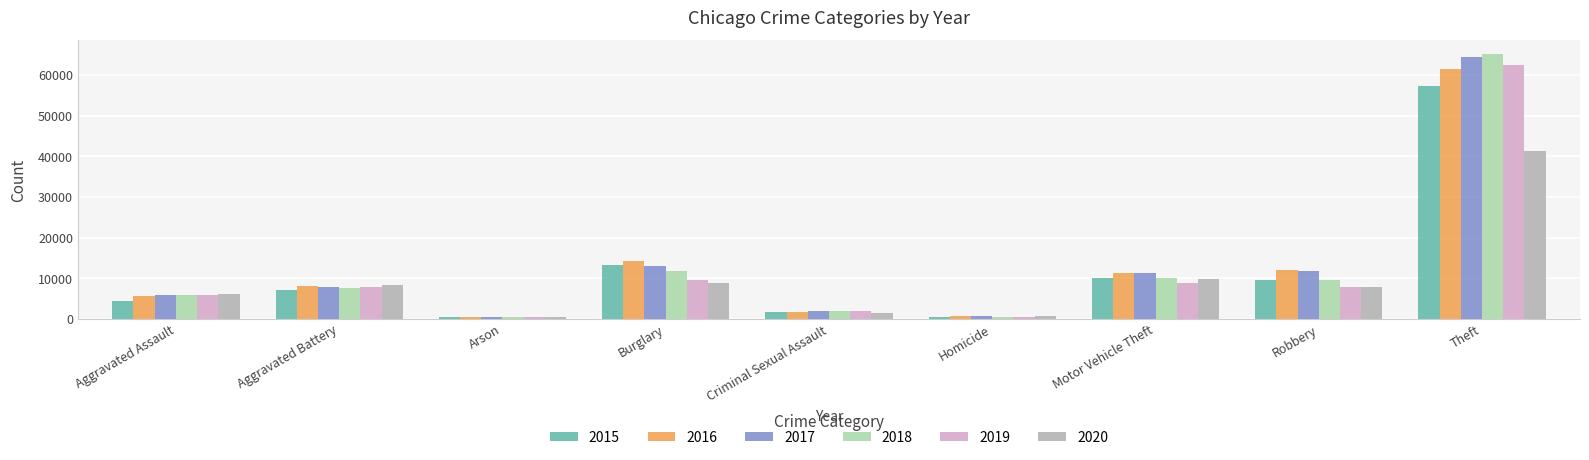

The 2015 series shows 10068 at Motor Vehicle Theft. True or false?

True